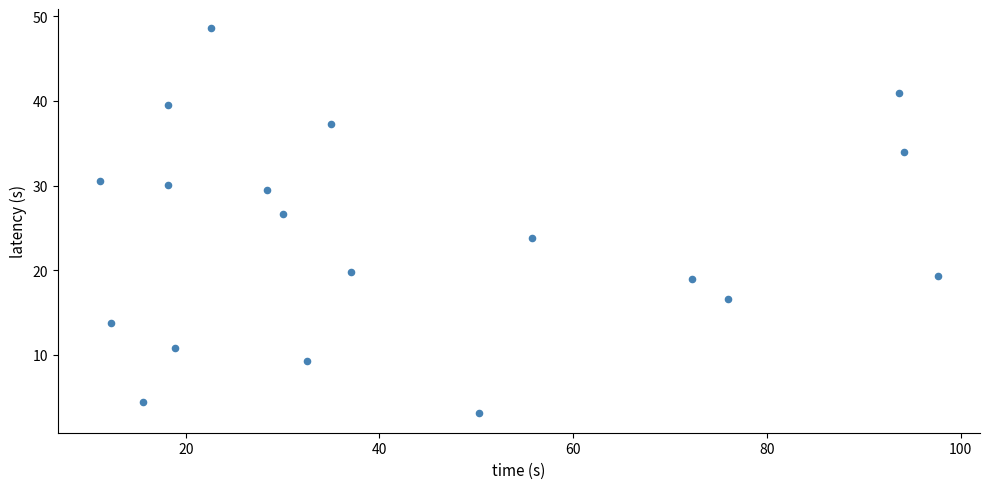

What is the range of X values (max minus min)?

86.5